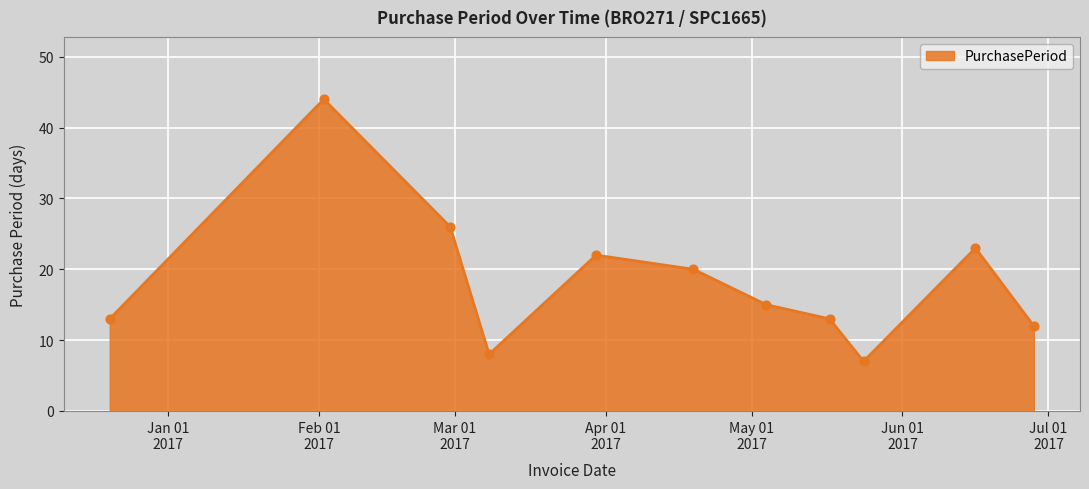

What is the smallest value displayed?

7